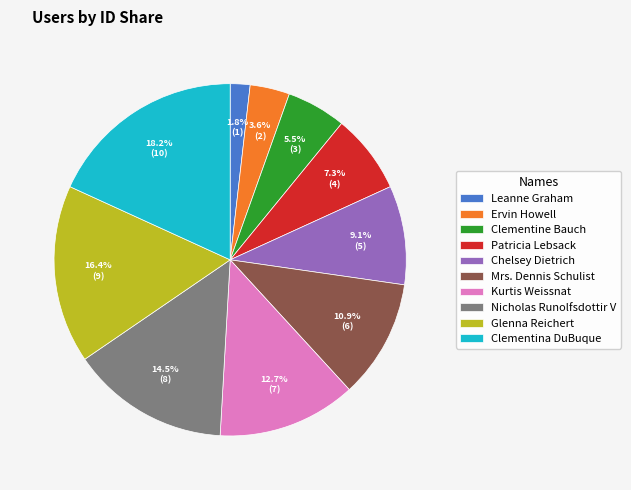

The Clementina DuBuque slice represents 10% of the pie. True or false?

False